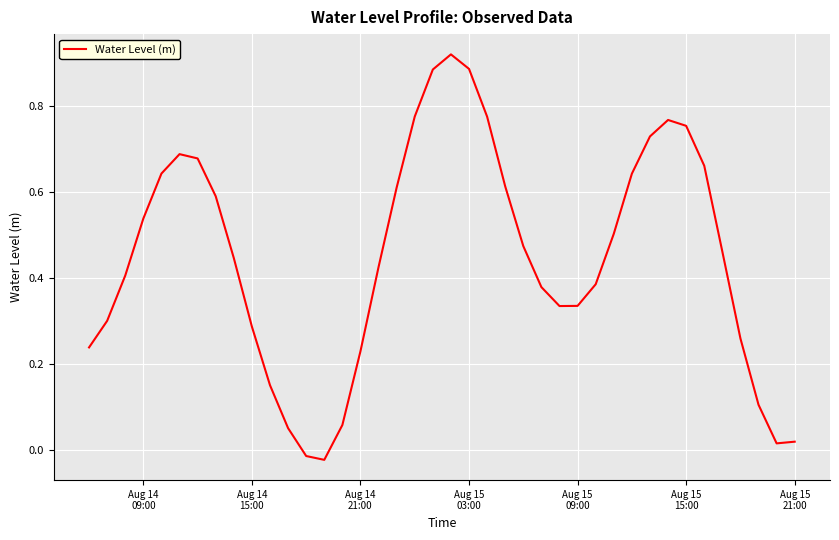

Does the chart display data point markers on the line(s)?

No